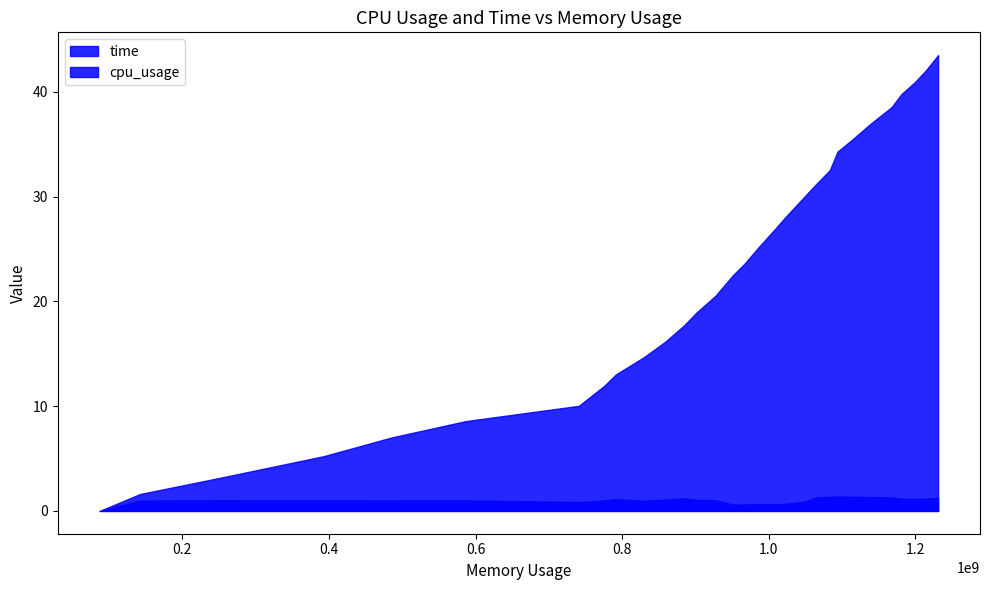

At how many categories does at least one series exceed 5?

27